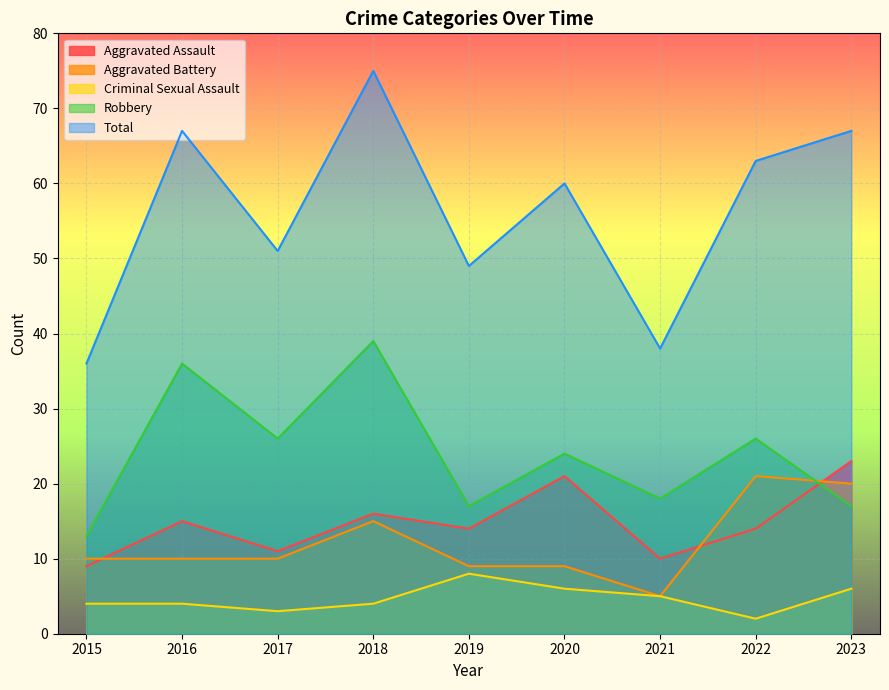

What are all the series names shown in the legend?

Aggravated Assault, Aggravated Battery, Criminal Sexual Assault, Robbery, Total